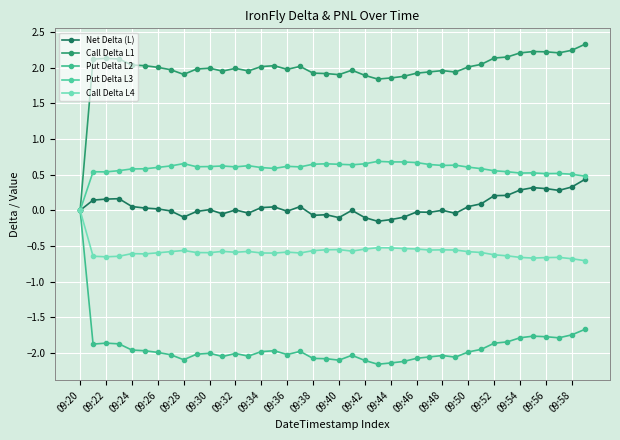

Count the number of categories in the chart.

40